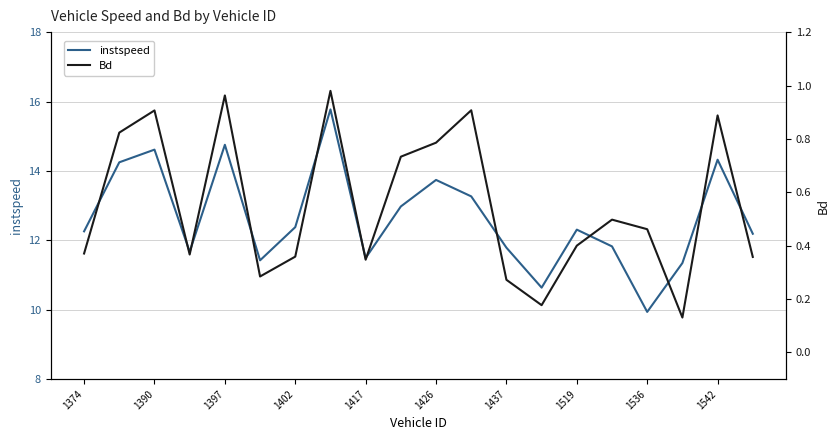

Which category has the lowest value in the Bd series?

17